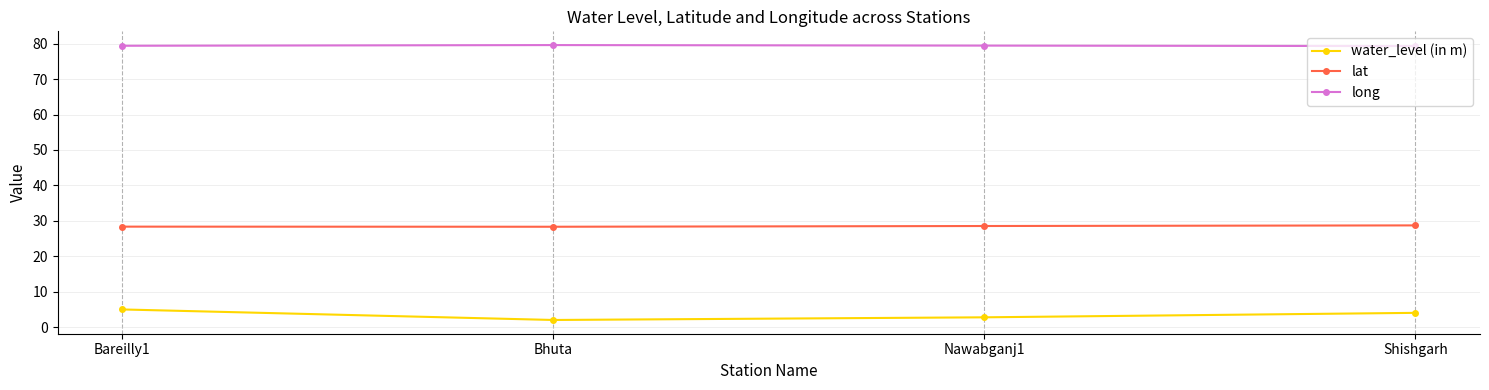

What position from the right is Nawabganj1?

2